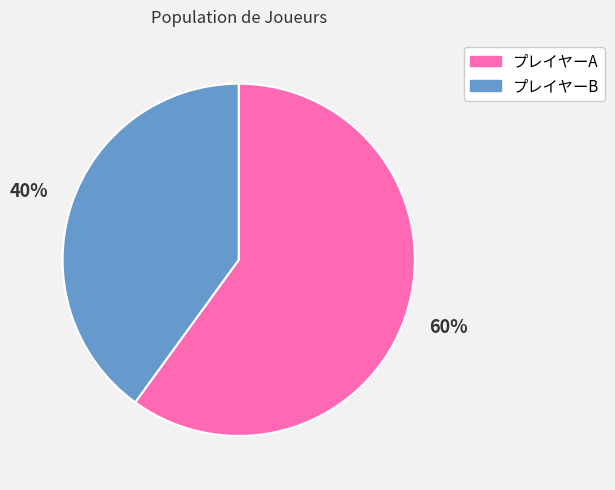

Does any single category account for the majority?

Yes